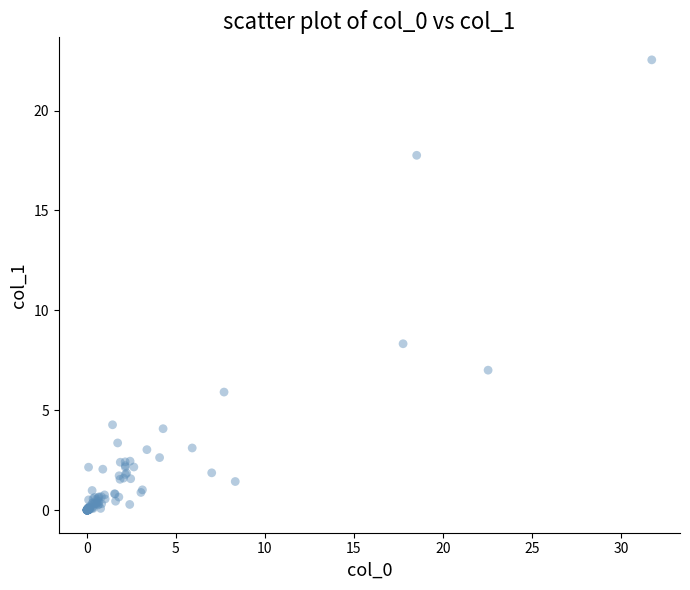

What Y value in the scatter plot is closest to 11?

8.3